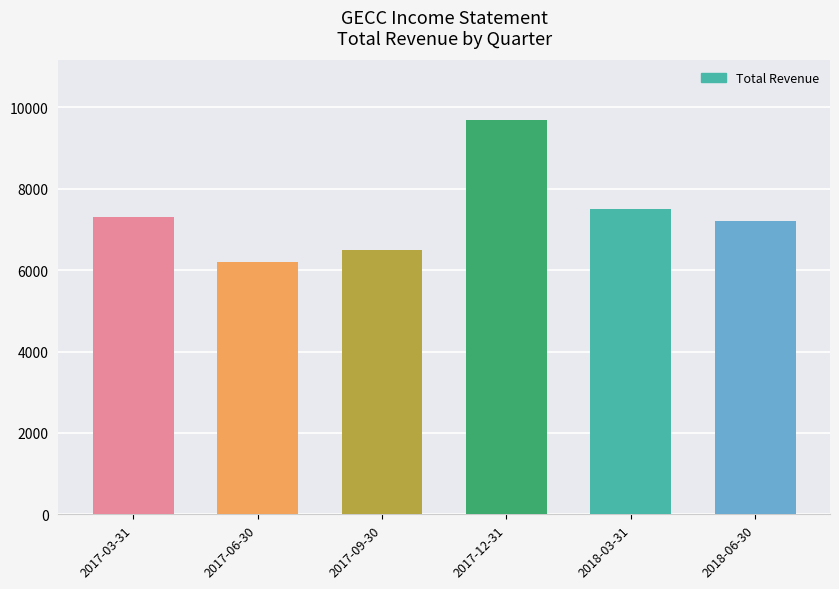

Are the bars grouped side by side (vs. stacked)?

No